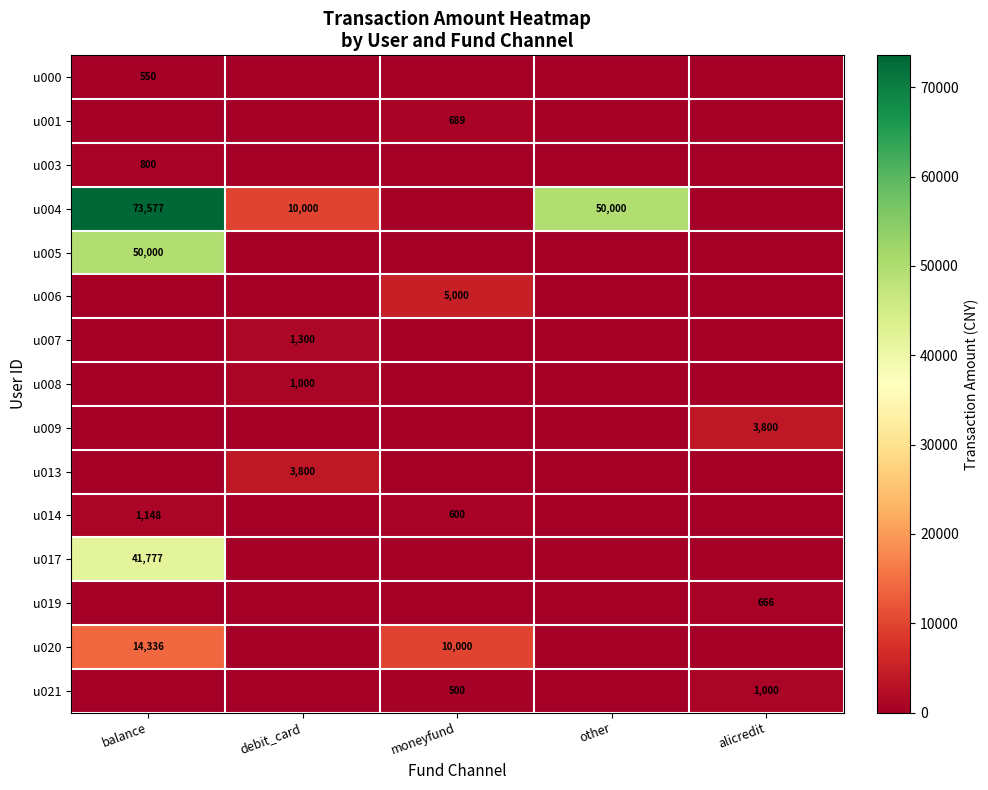

Is it true that u003 equals 1379 at balance?

False